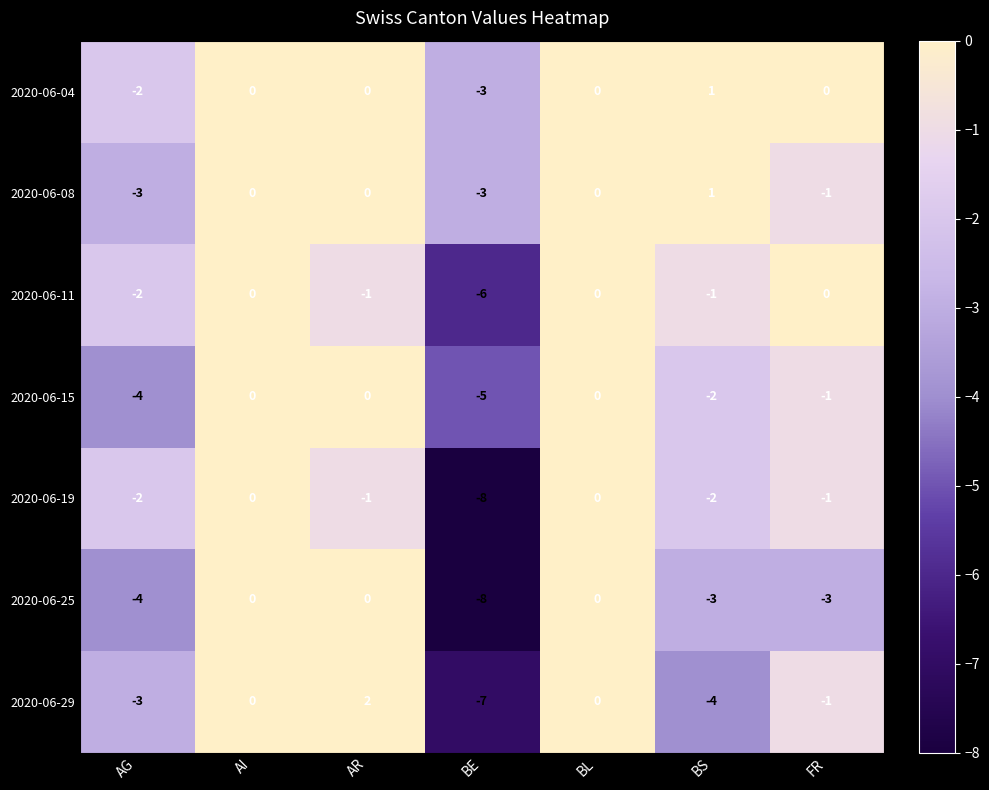

What is the difference between the 2020-06-25 values at BE and AG?

4